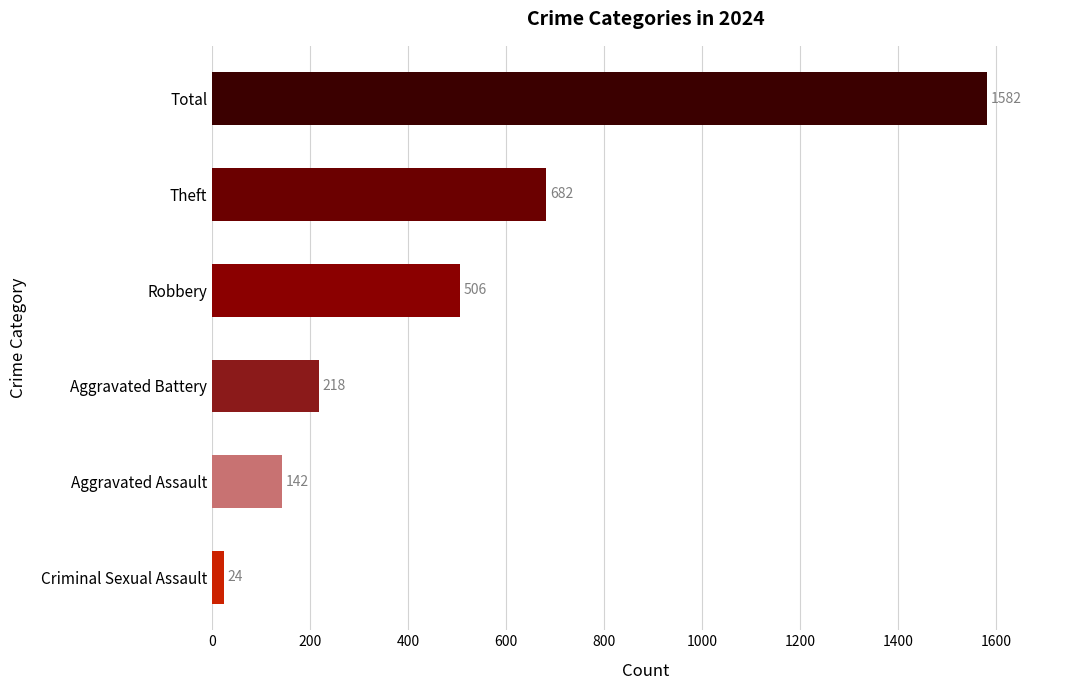

At which category does the chart reach its minimum across all series?

Criminal Sexual Assault